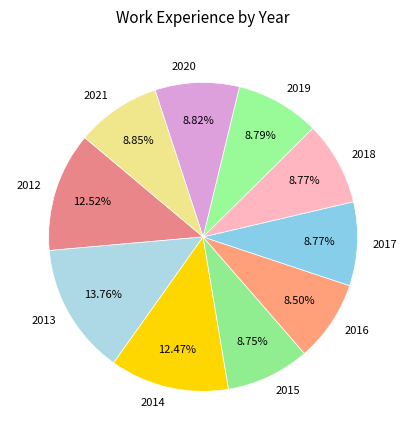

To the nearest percent, what is the combined percentage of 2020 and 2017?

18%